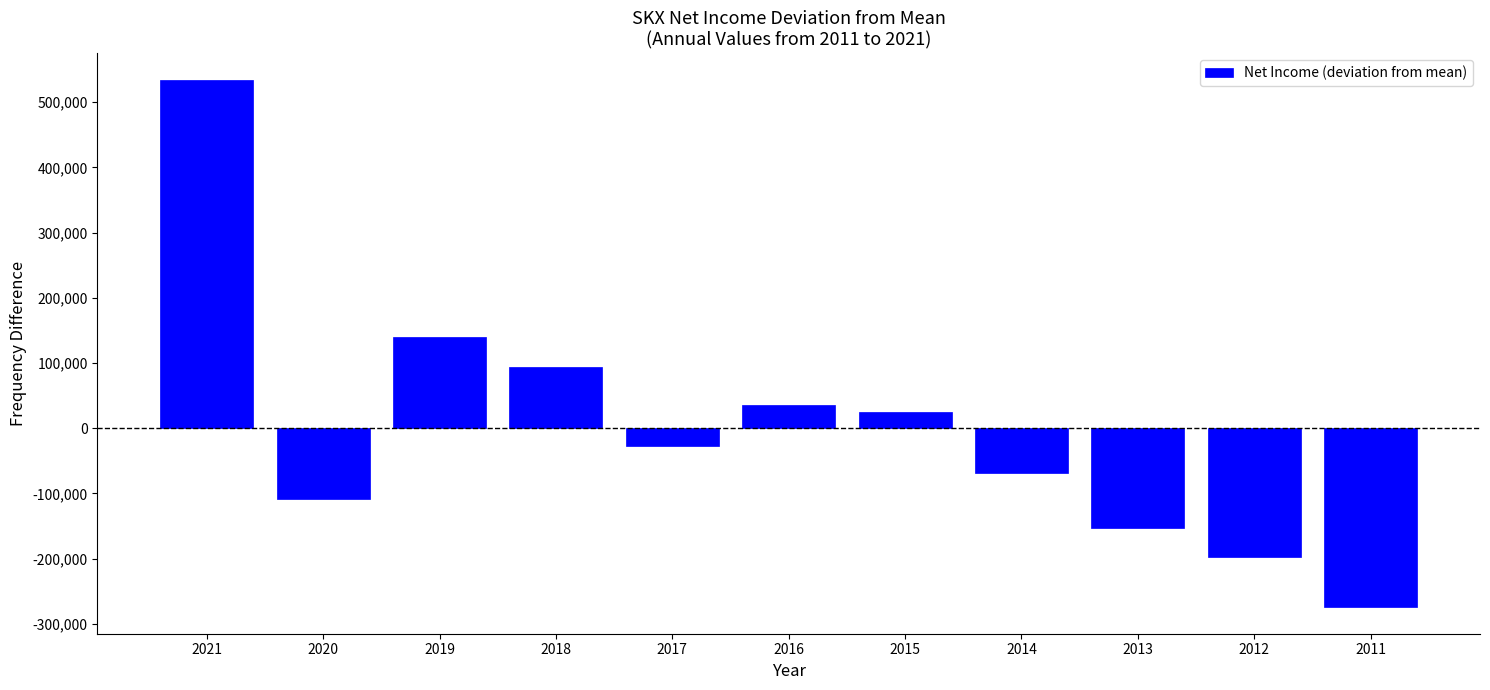

Reading right to left, what are all the values shown in this chart?

2011=-274581.8	2012=-197581.8	2013=-152281.8	2014=-68281.8	2015=24818.2	2016=36418.2	2017=-27881.8	2018=93918.2	2019=139518.2	2020=-108481.8	2021=534418.2